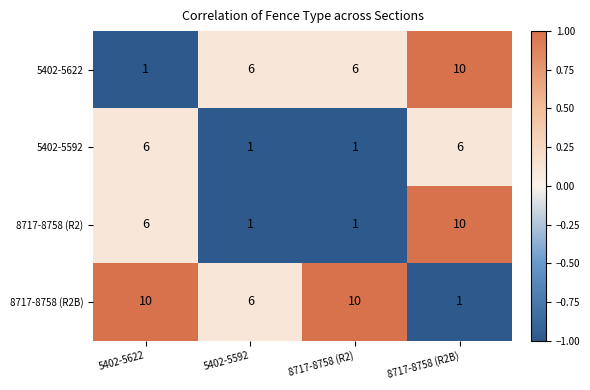

Count the number of data series in this chart.

4